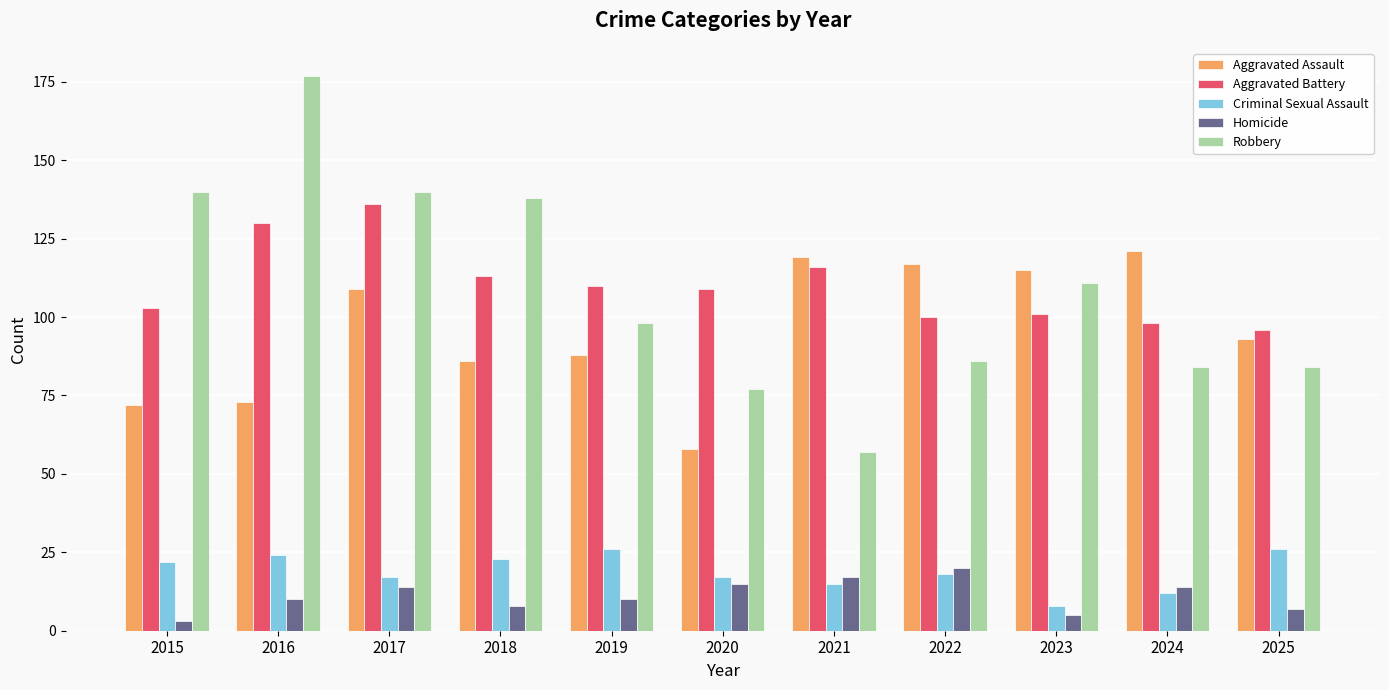

What is the difference between the Aggravated Assault values at 2022 and 2023?

2